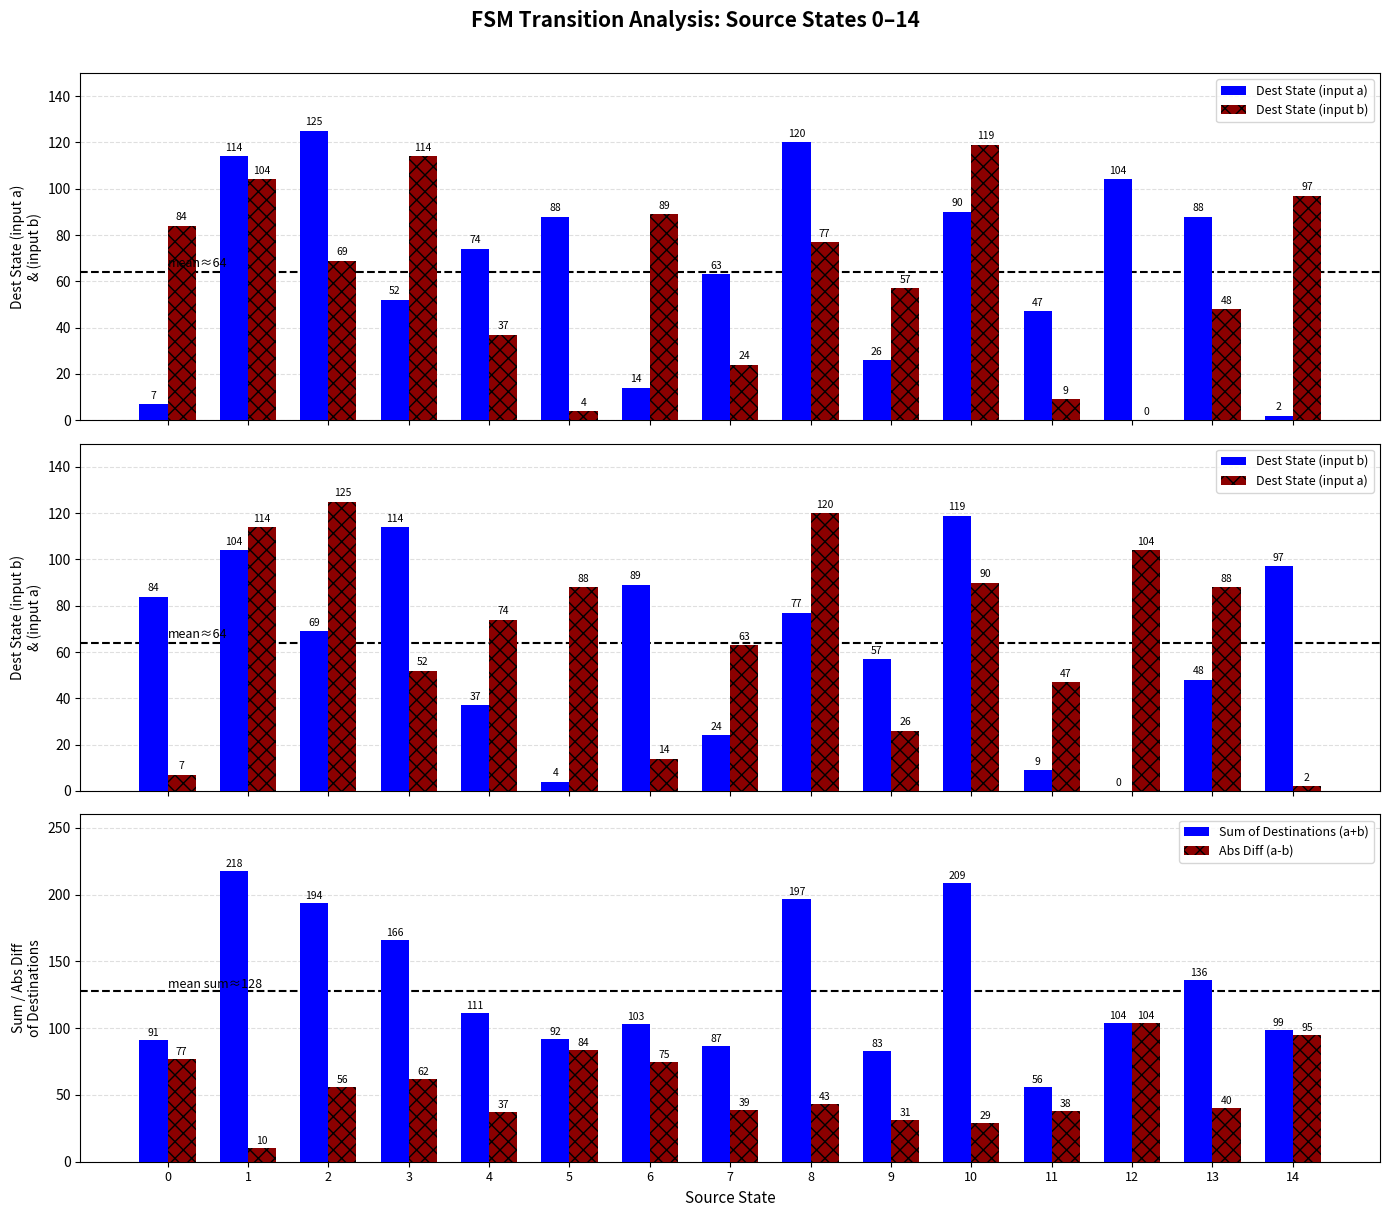

At which category is the sum across all series the highest?

10